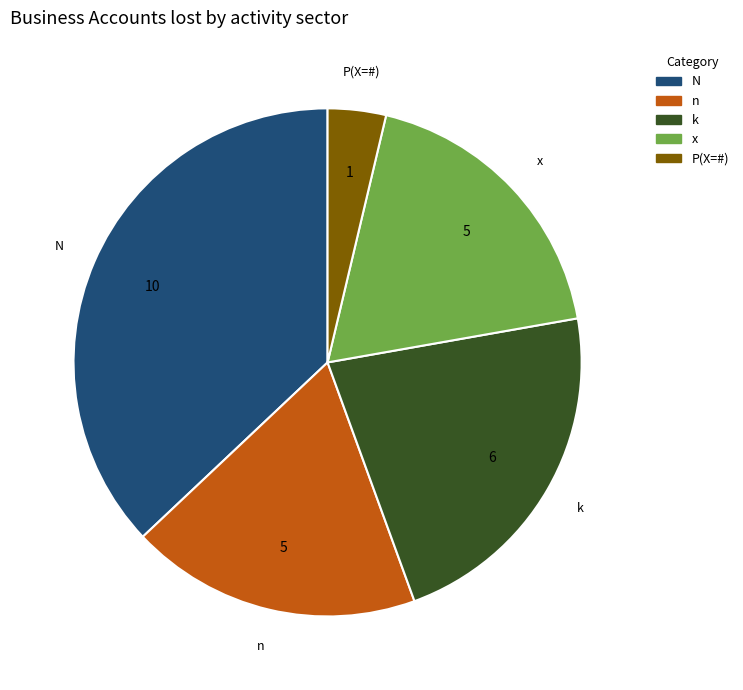

Does n represent more than half of the total?

No